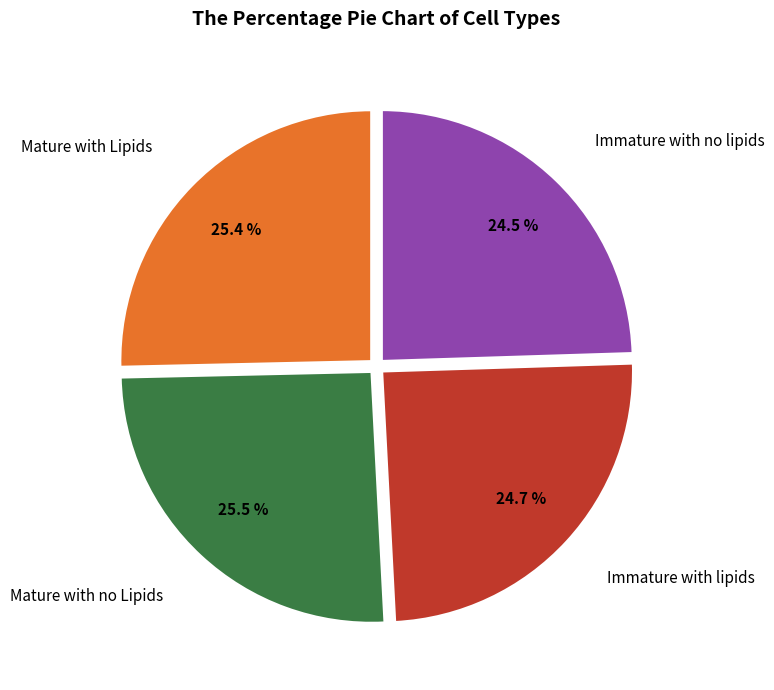

Count the number of slices in the pie.

4